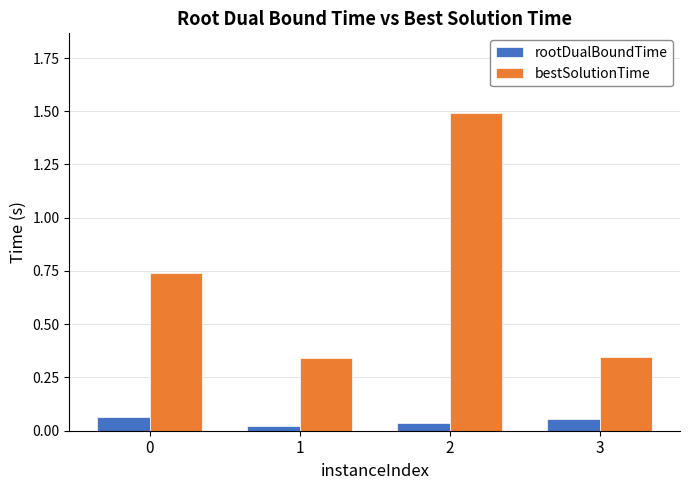

What is the difference between the highest and lowest values at 2?

1.5